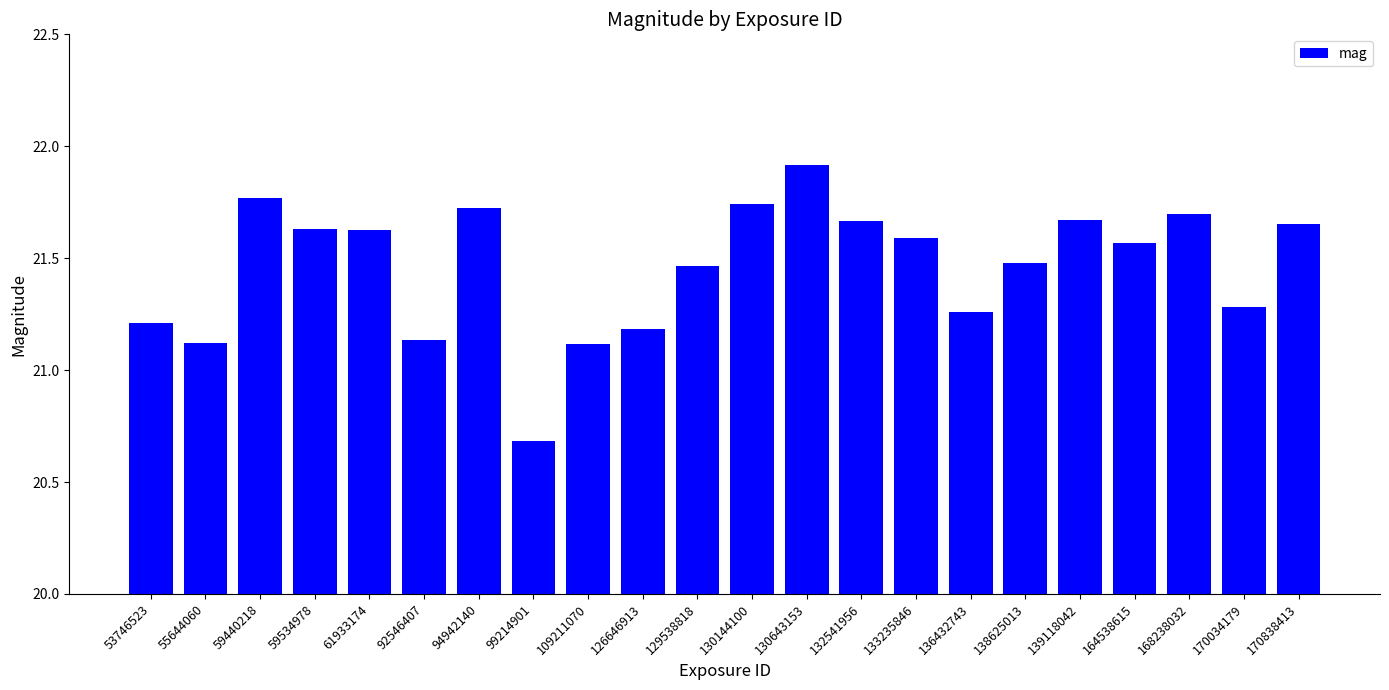

What is the ratio of the value at 55644060 to the value at 109211070?

1.0